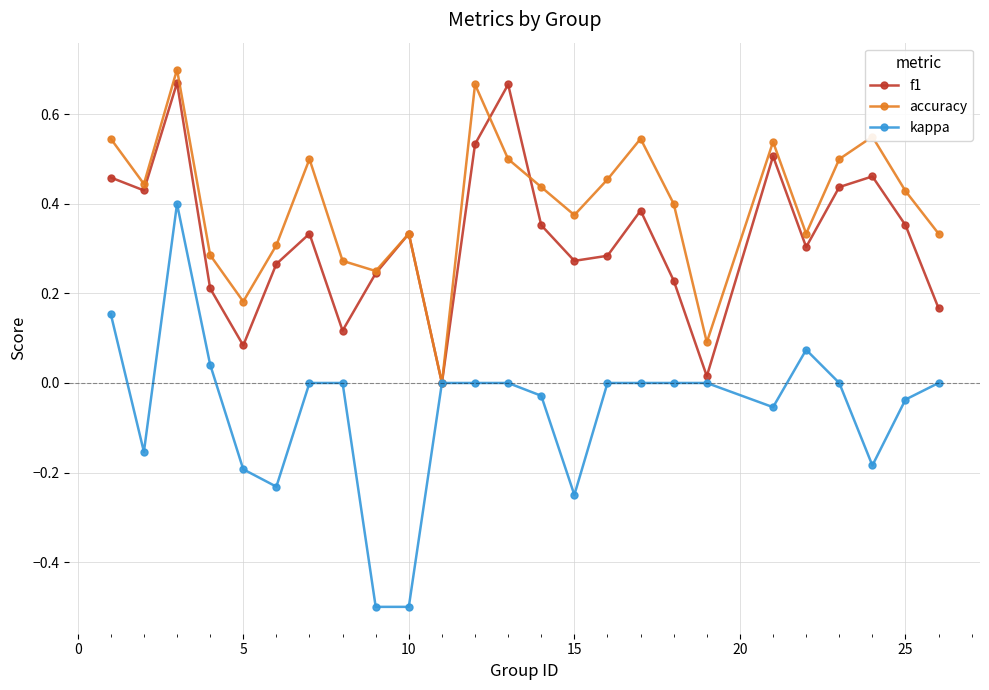

What is the smallest value displayed?

-0.5